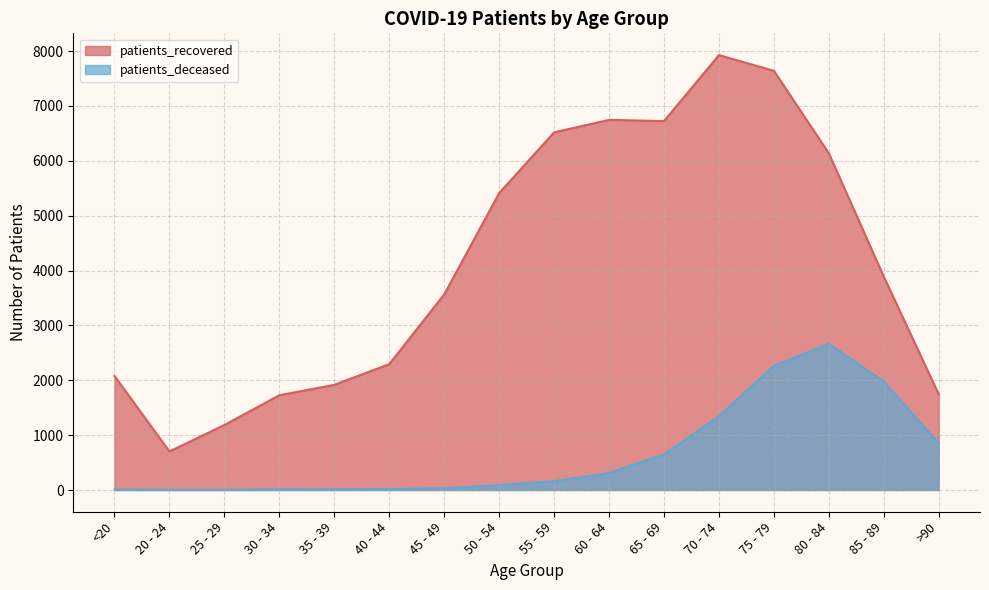

At which category is the sum across all series the highest?

75 - 79